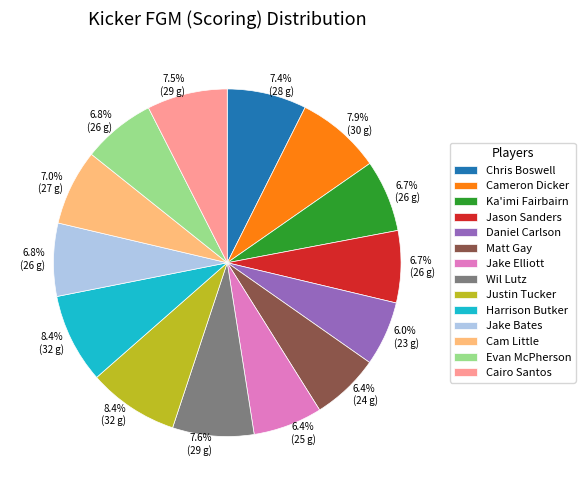

Which has a higher value, Justin Tucker or Wil Lutz?

Justin Tucker